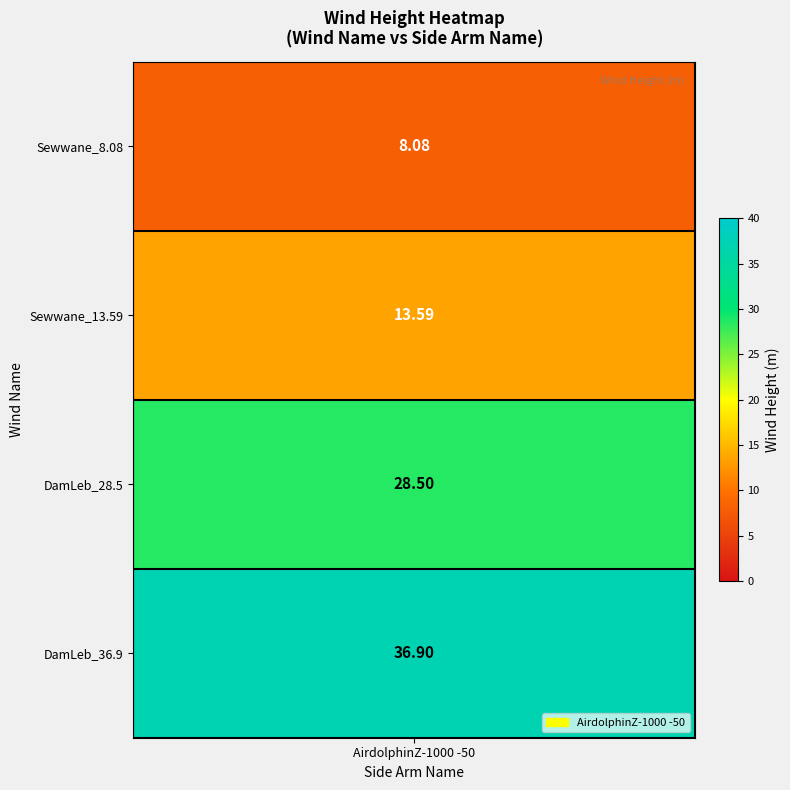

Reading left to right, extract all data points from this chart.

Sewwane_8.08=8.1	Sewwane_13.59=13.6	DamLeb_28.5=28.5	DamLeb_36.9=36.9